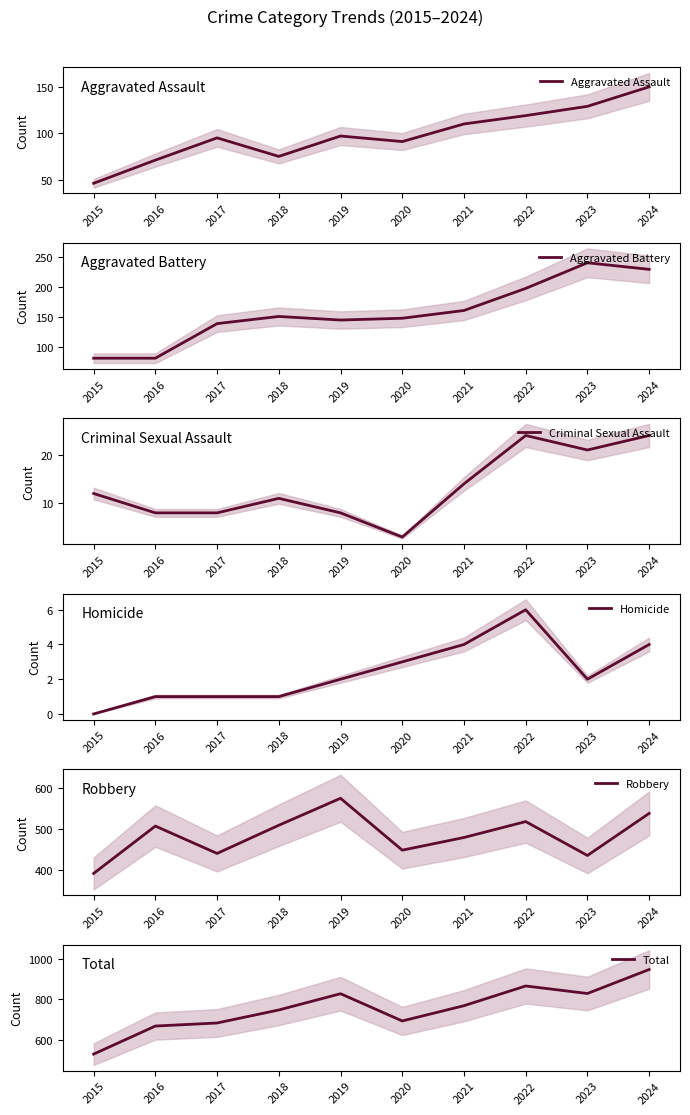

What are all the series names shown in the legend?

Aggravated Assault, Aggravated Battery, Criminal Sexual Assault, Homicide, Robbery, Total